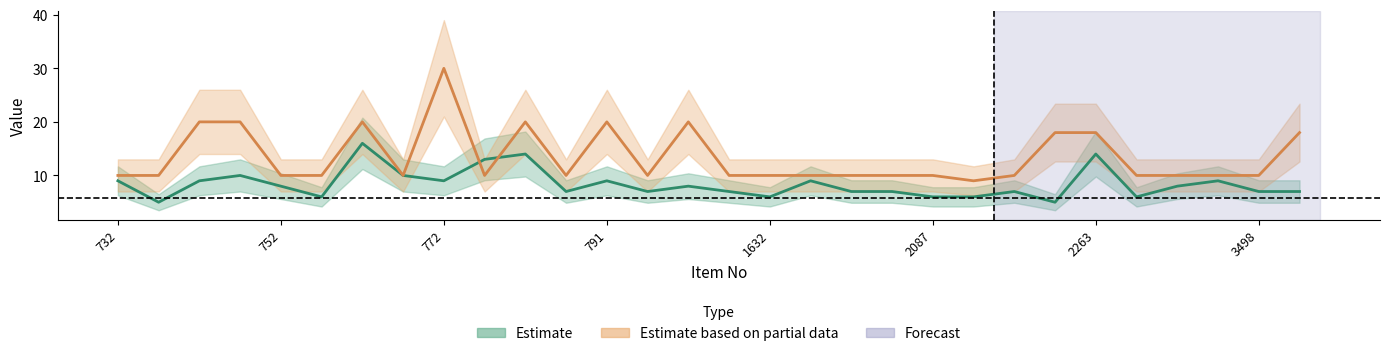

Reading left to right, transcribe all the data shown in this chart.

magn: 9	5	9	10	8	6	16	10	9	13	14	7	9	7	8	7	6	9	7	7	6	6	7	5	14	6	8	9	7	7
inventory: 10	10	20	20	10	10	20	10	30	10	20	10	20	10	20	10	10	10	10	10	10	9	10	18	18	10	10	10	10	18